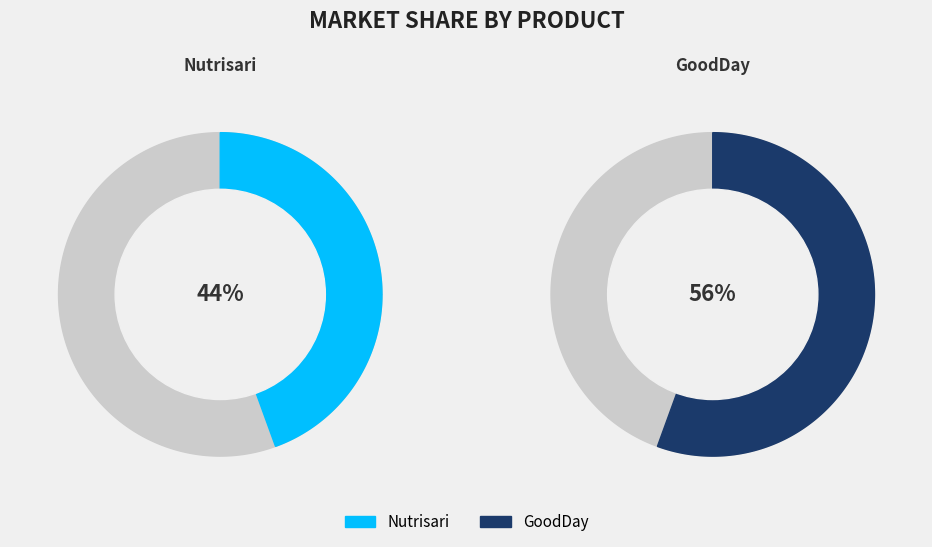

To the nearest percent, what is the average slice percentage?

50%